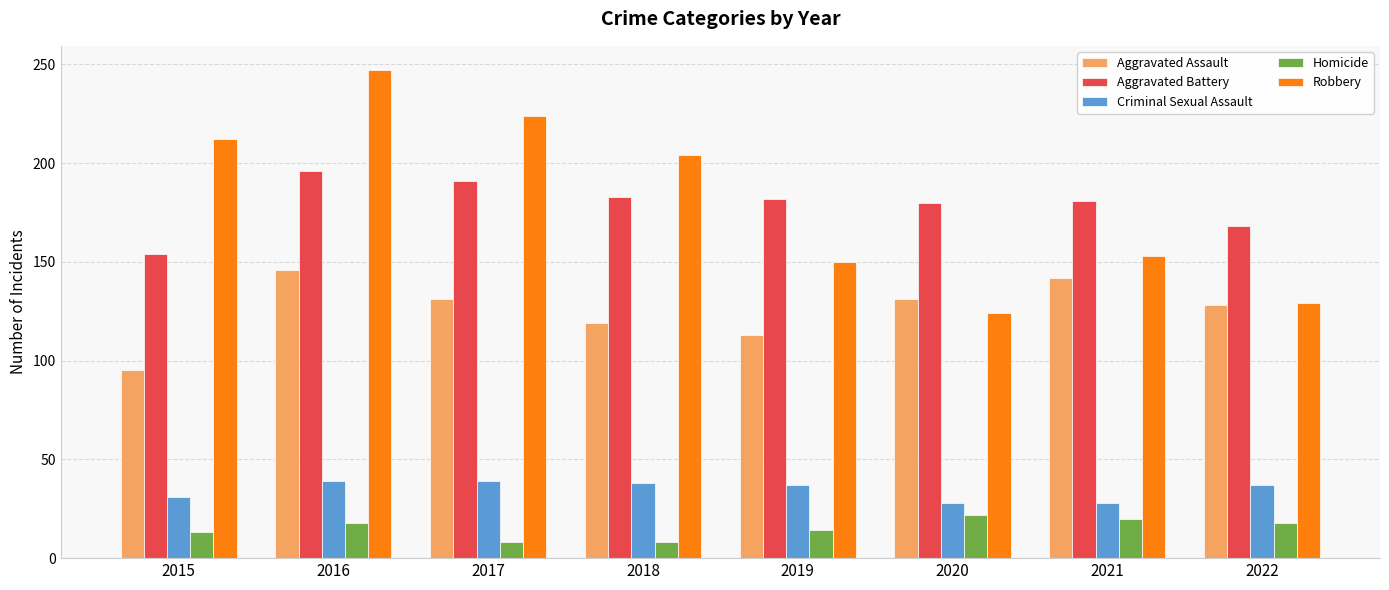

The value of Aggravated Assault at 2022 is 128. True or false?

True